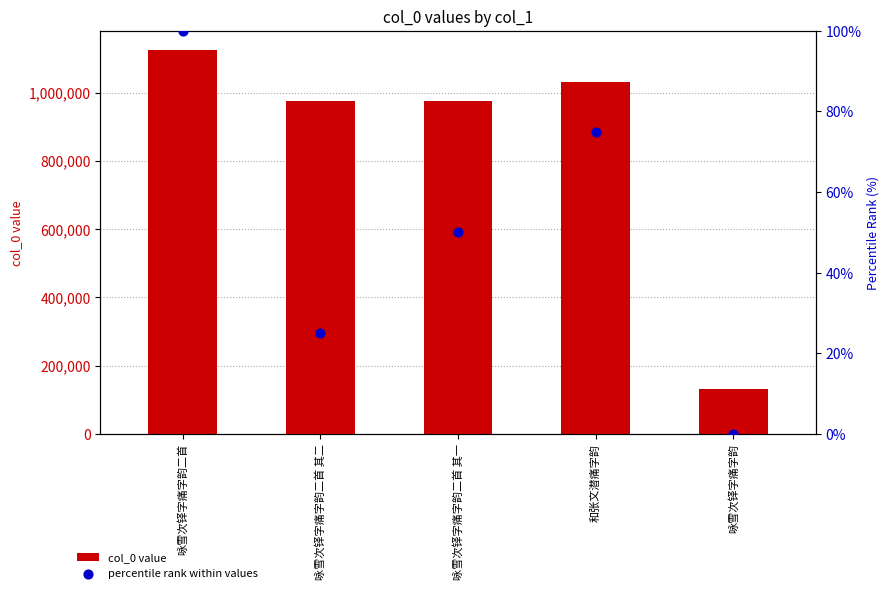

Which series has the largest Y range (max minus min)?

col_0 value